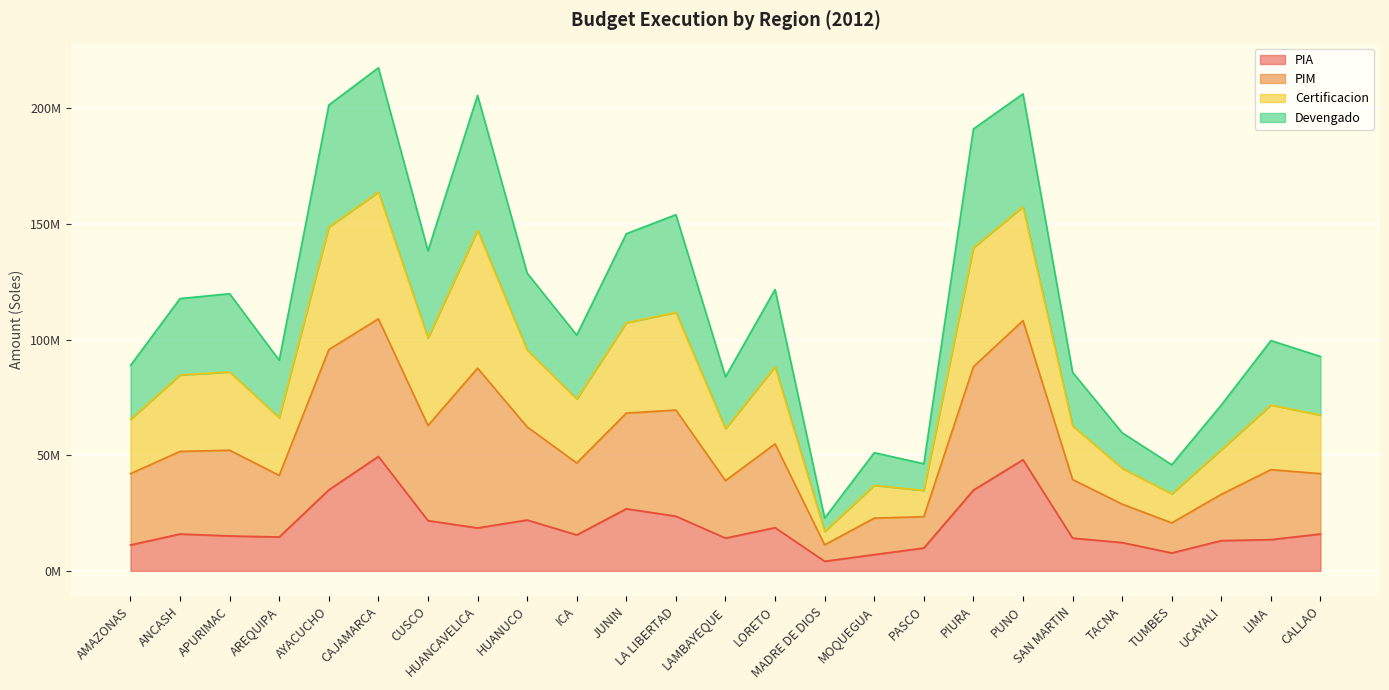

Between PUNO and SAN MARTIN, which series saw the biggest shift?

PIM